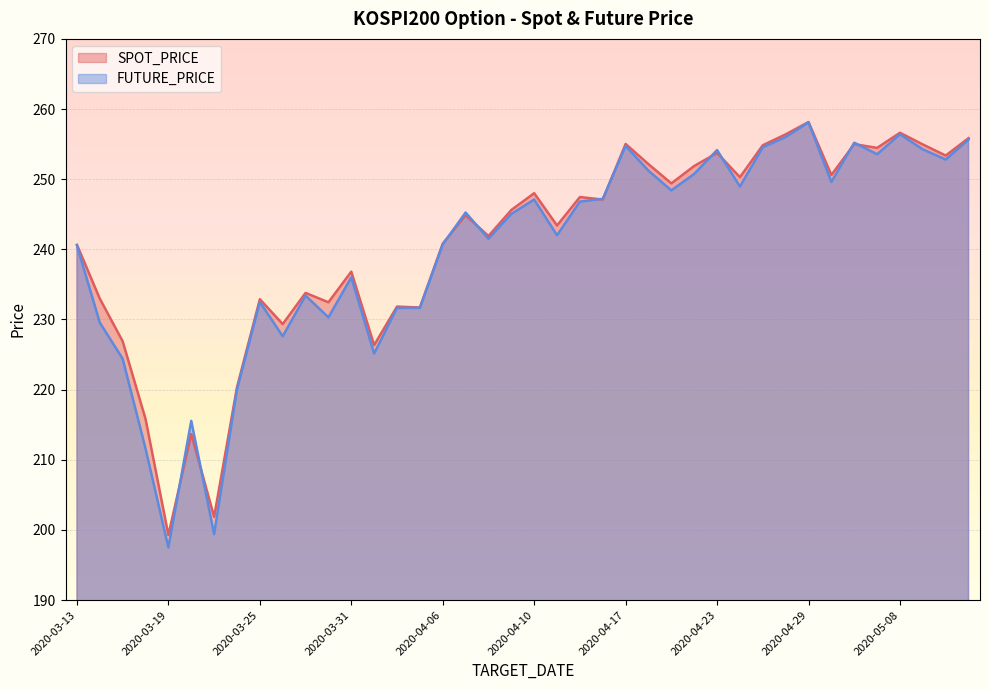

Which series has the largest total across all categories?

SPOT_PRICE